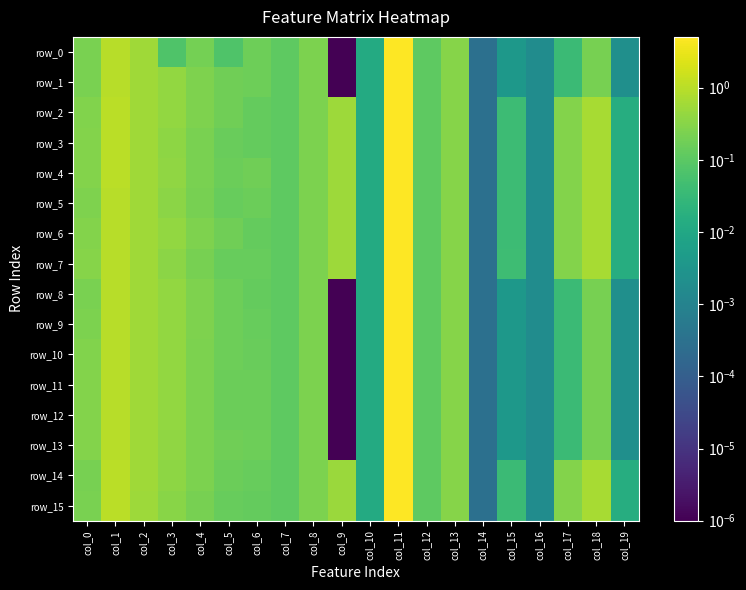

What is the sum of the row_10 values at col_9 and col_18?

0.2